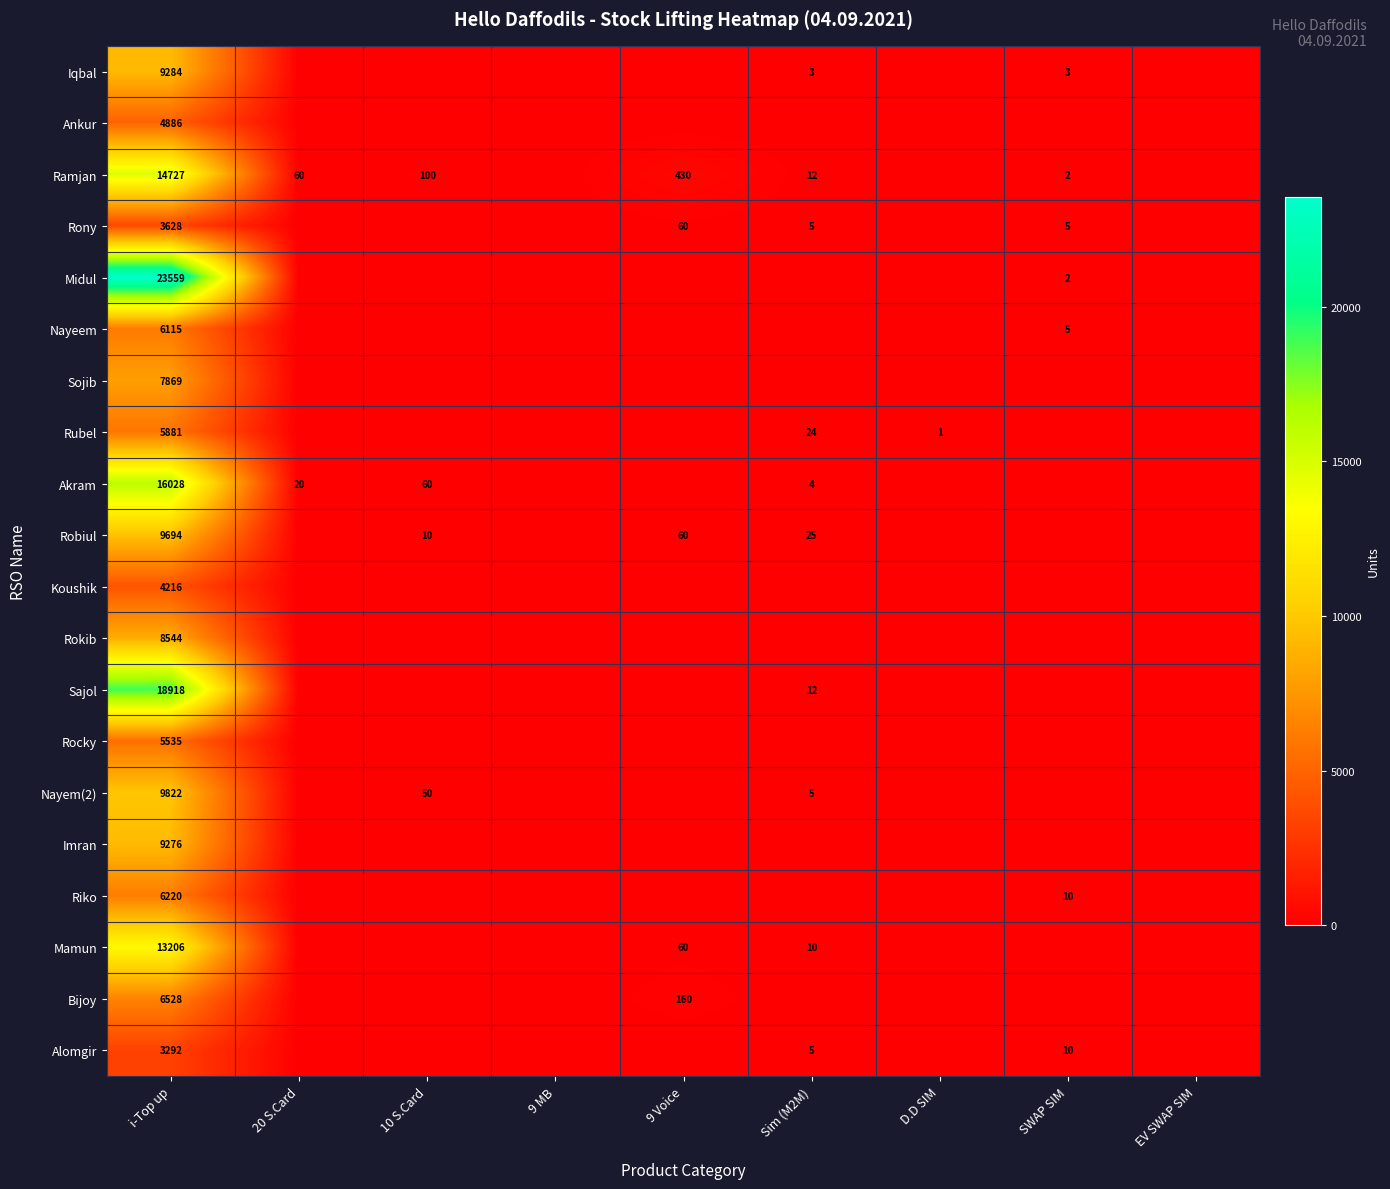

True or false: Rocky has a value of 9477 at i-Top up.

False